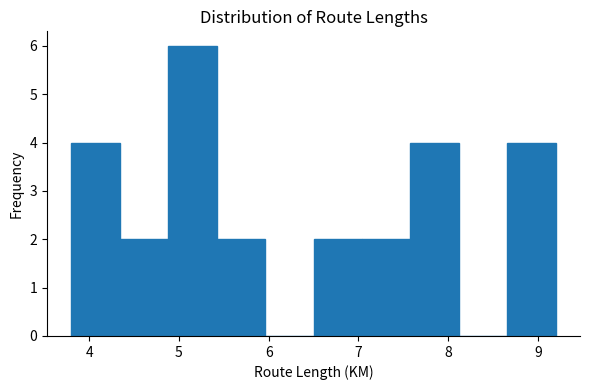

Reading left to right, transcribe this chart: for each bar, give the range it covers on the x-axis and its height. Neither the bar edges nor the heights are printed on the chart, so give them approximately, as read against the axes.

3.80 to 4.34: 4
4.34 to 4.88: 2
4.88 to 5.42: 6
5.42 to 5.96: 2
5.96 to 6.50: 0
6.50 to 7.04: 2
7.04 to 7.58: 2
7.58 to 8.12: 4
8.12 to 8.66: 0
8.66 to 9.20: 4